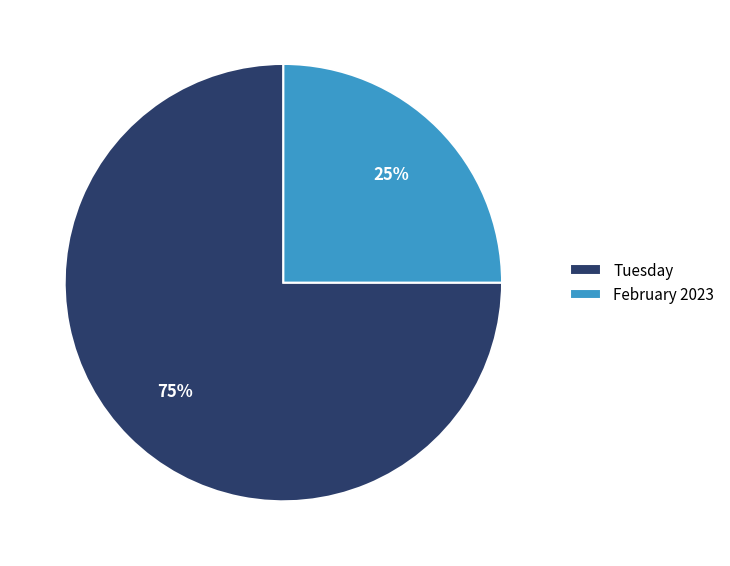

What is the largest slice in the pie chart?

Tuesday